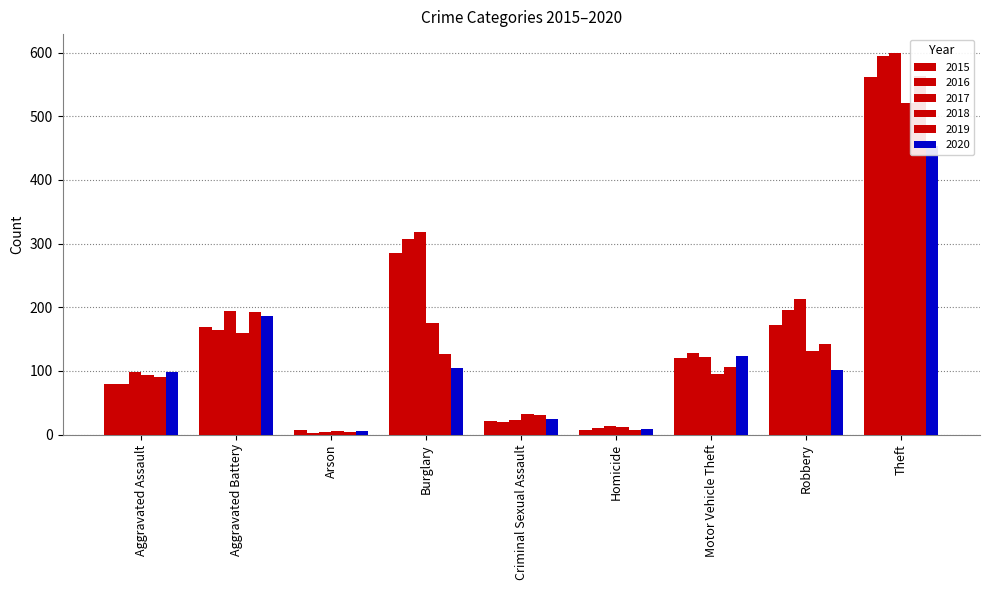

At which label does 2018 reach its minimum?

Arson